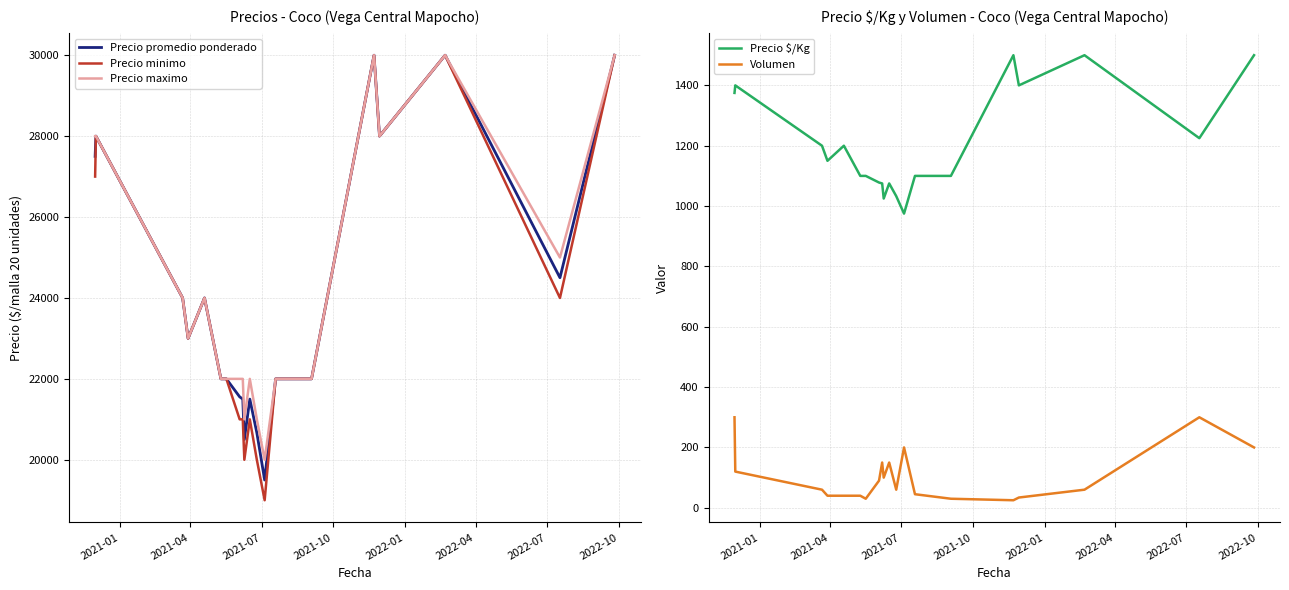

Does the chart display data point markers on the line(s)?

No